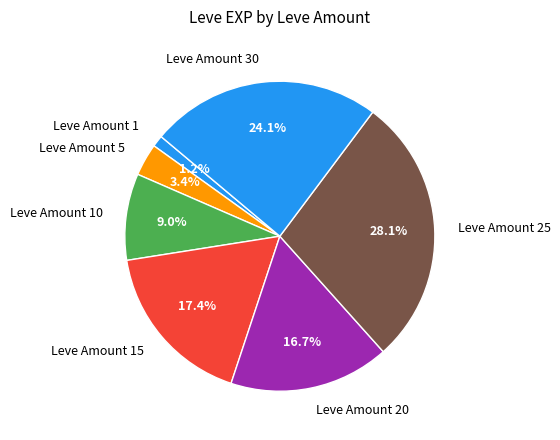

Approximately how many times larger is the value at Leve Amount 30 compared to Leve Amount 10?

2.7